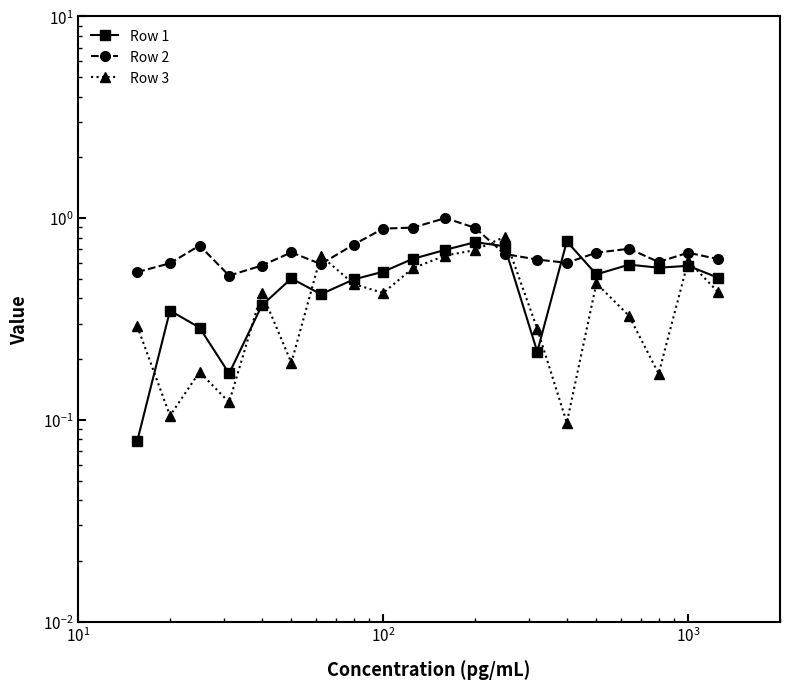

Is it true that Row 3 equals 1.0 at 10?

False